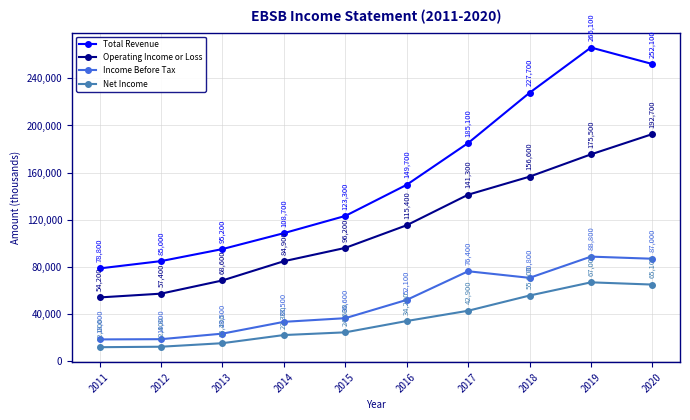

True or false: Net Income has a value of 53793 at 2016.

False